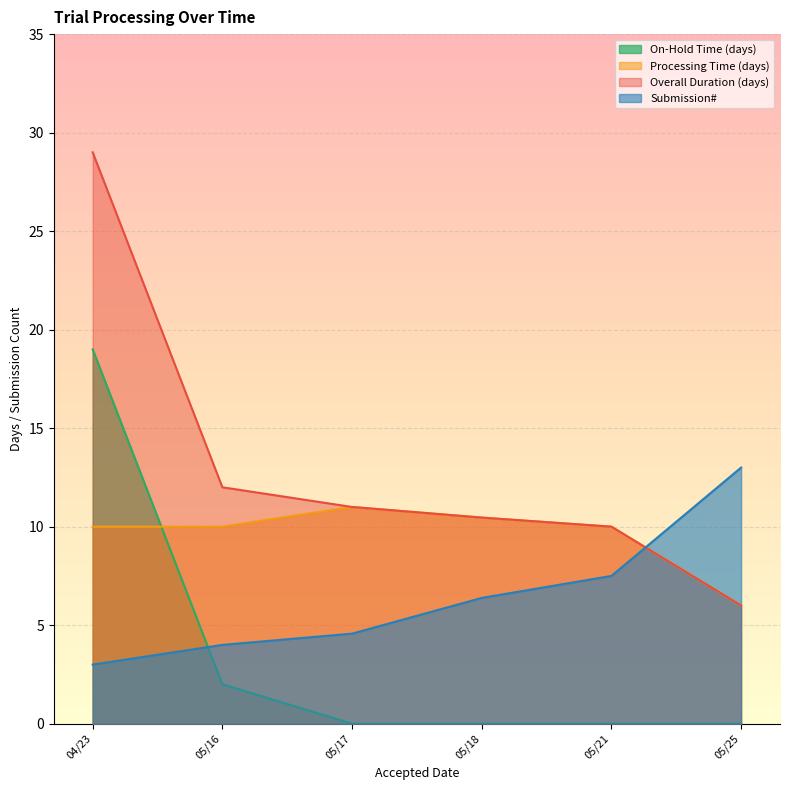

Which has a higher value, 2018-05-18 or 2018-05-17?

2018-05-17